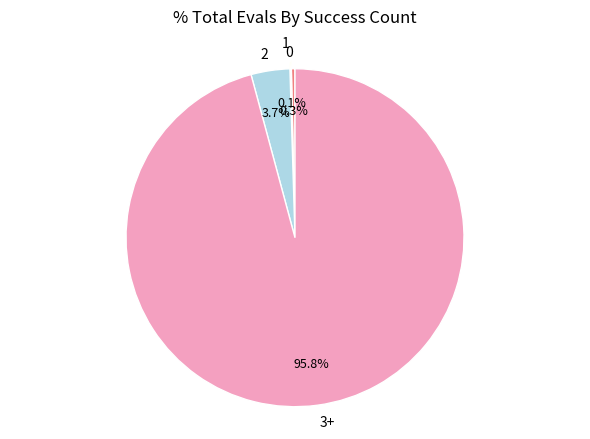

What percentage is NOT represented by 2?

96.3%